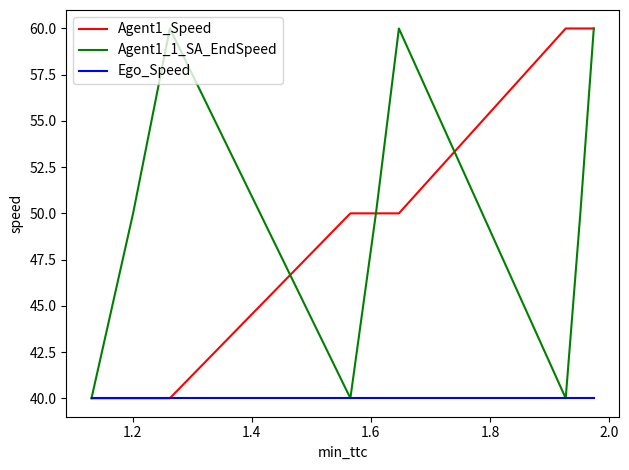

What is the greatest value displayed?

60